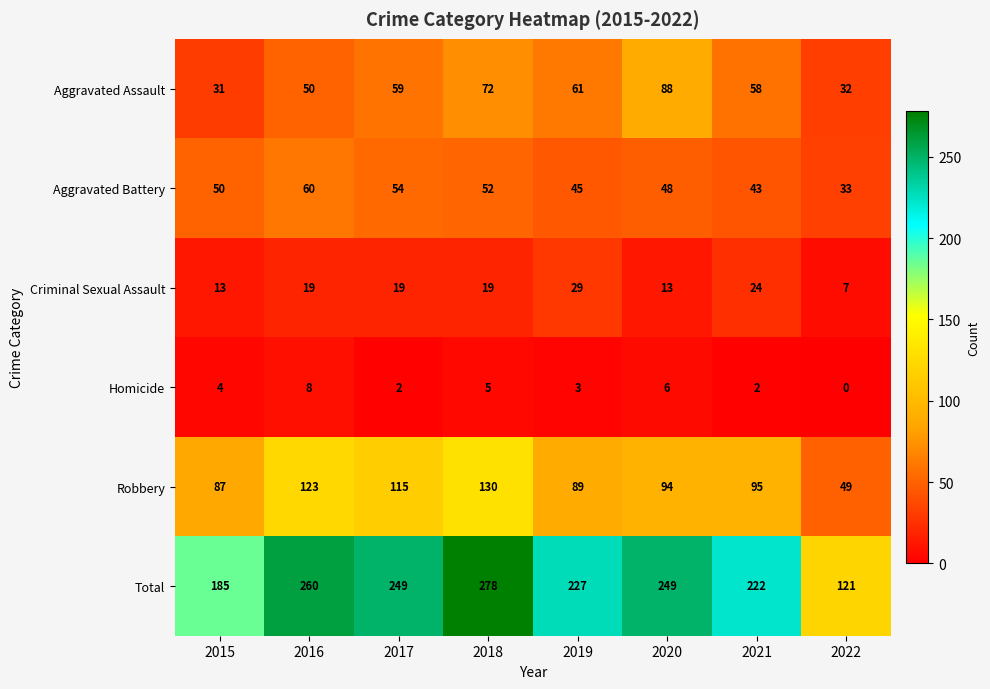

Which series has the largest range (max minus min)?

Total